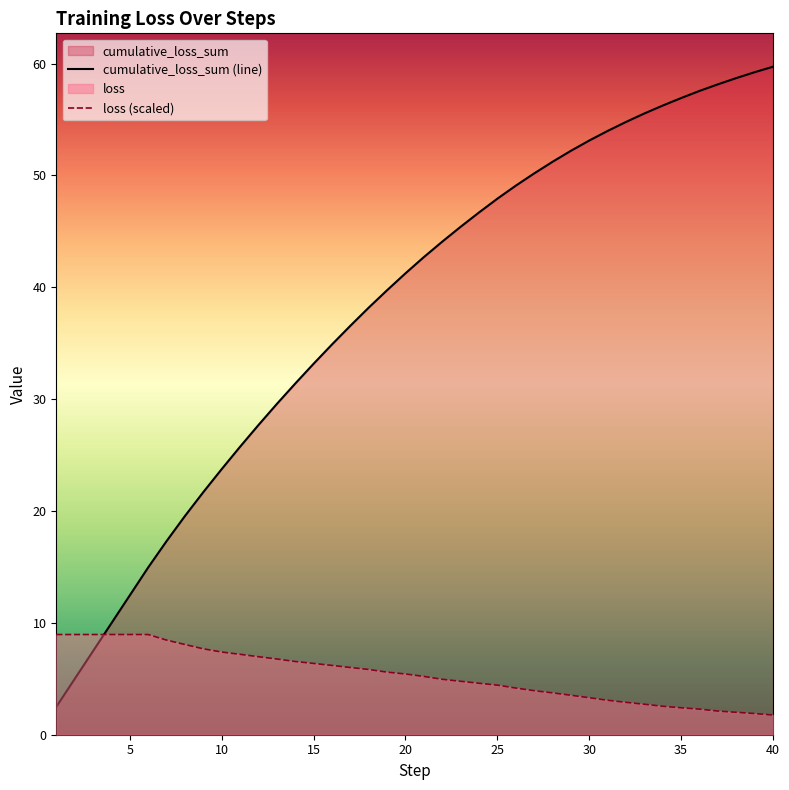

Reading left to right, extract all data points from this chart.

cumulative_loss_sum: 1=2.5	2=5.0	3=7.5	4=10.0	5=12.5	6=15.0	7=17.3	8=19.6	9=21.7	10=23.7	11=25.7	12=27.7	13=29.6	14=31.4	15=33.2	16=34.9	17=36.6	18=38.2	19=39.7	20=41.2	21=42.7	22=44.1	23=45.4	24=46.7	25=47.9	26=49.1	27=50.2	28=51.2	29=52.2	30=53.1	31=54.0	32=54.8	33=55.5	34=56.2	35=56.9	36=57.6	37=58.1	38=58.7	39=59.2	40=59.7
loss: 1=9.0	2=9.0	3=9.0	4=9.0	5=9.0	6=9.0	7=8.5	8=8.1	9=7.7	10=7.4	11=7.2	12=7.0	13=6.8	14=6.5	15=6.4	16=6.2	17=6.0	18=5.8	19=5.6	20=5.4	21=5.2	22=5.0	23=4.8	24=4.6	25=4.4	26=4.2	27=3.9	28=3.7	29=3.5	30=3.3	31=3.1	32=2.9	33=2.7	34=2.5	35=2.4	36=2.3	37=2.1	38=2.0	39=1.9	40=1.8